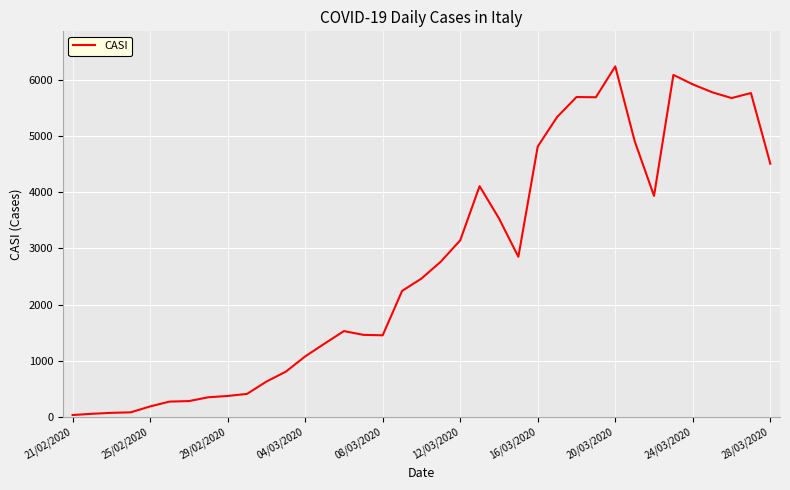

What is the maximum value shown in the chart?

6235